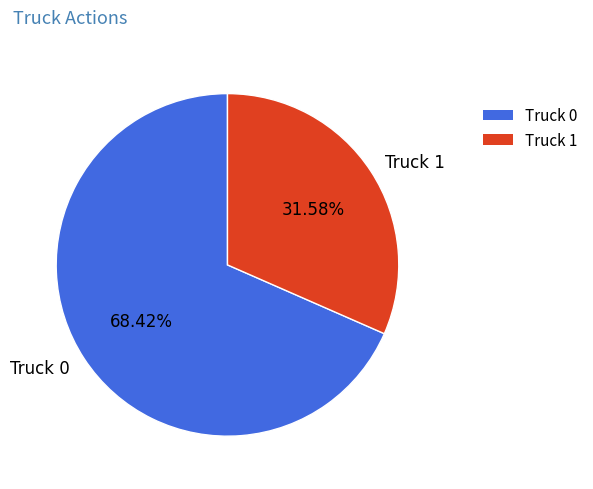

What portion of the pie excludes Truck 1?

68.4%